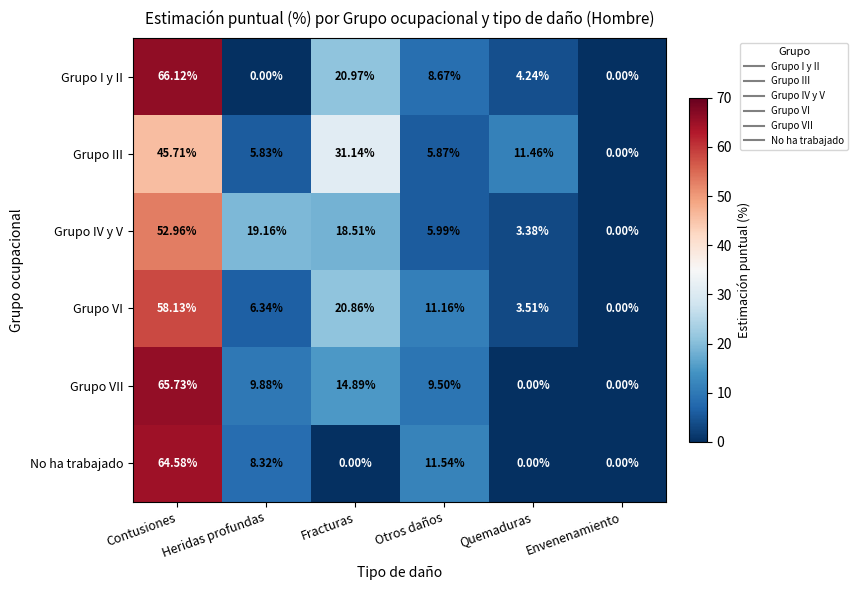

At which label does Grupo I y II first exceed 8?

Contusiones